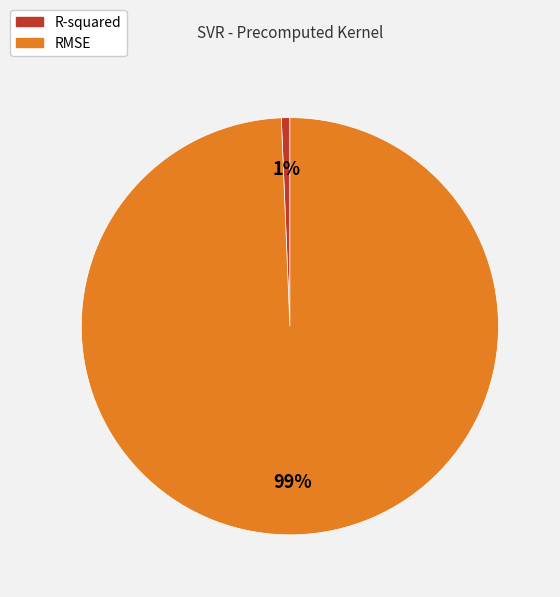

Is the sum of RMSE and R-squared greater than half?

Yes